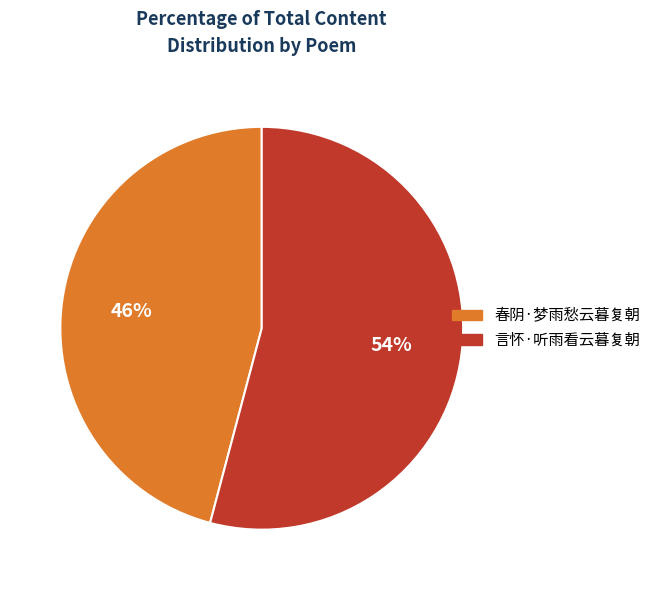

Combined, do 言怀·听雨看云暮复朝 and 春阴·梦雨愁云暮复朝 account for over 50%?

Yes